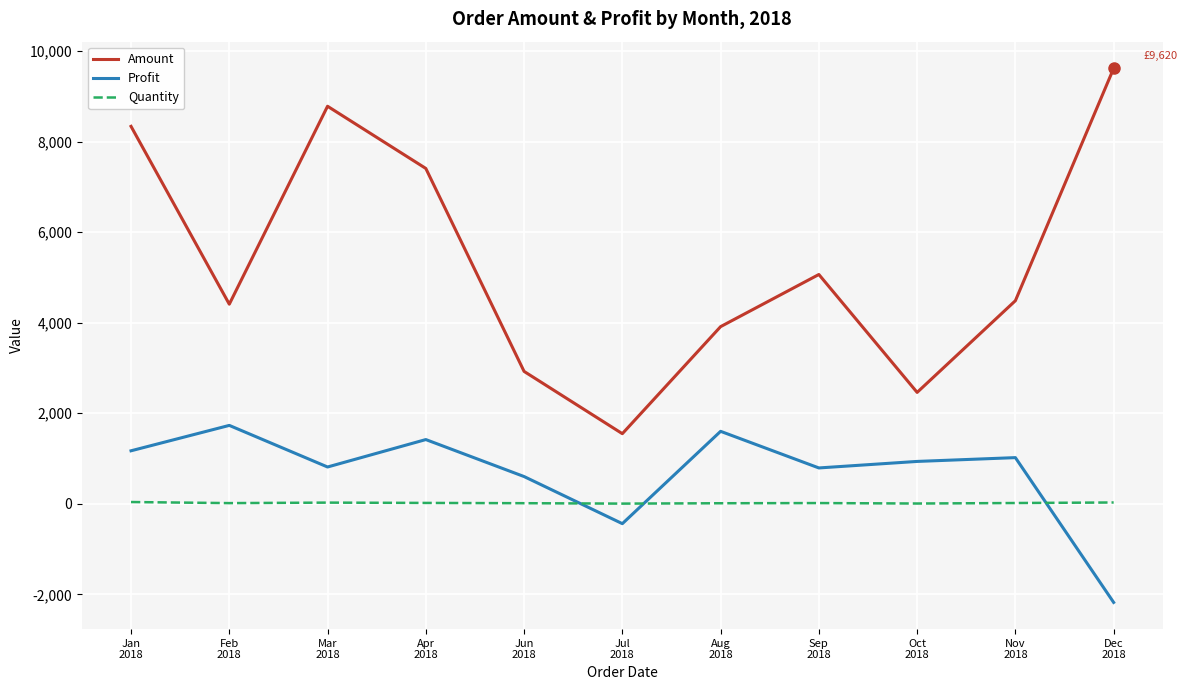

How many lines are shown in the chart?

3